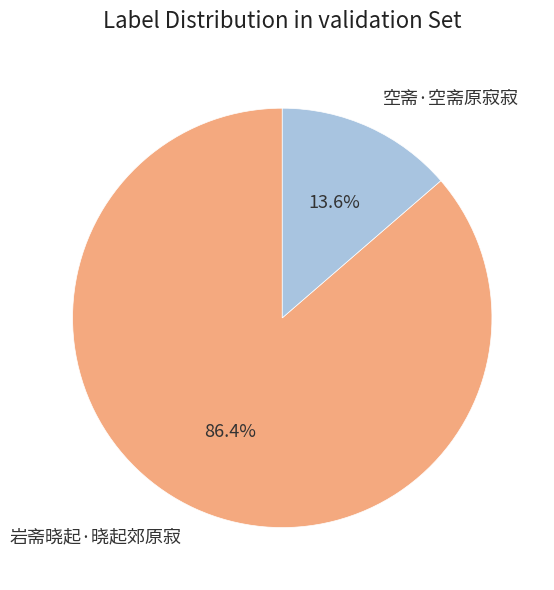

What is the largest slice in the pie chart?

岩斋晓起·晓起郊原寂